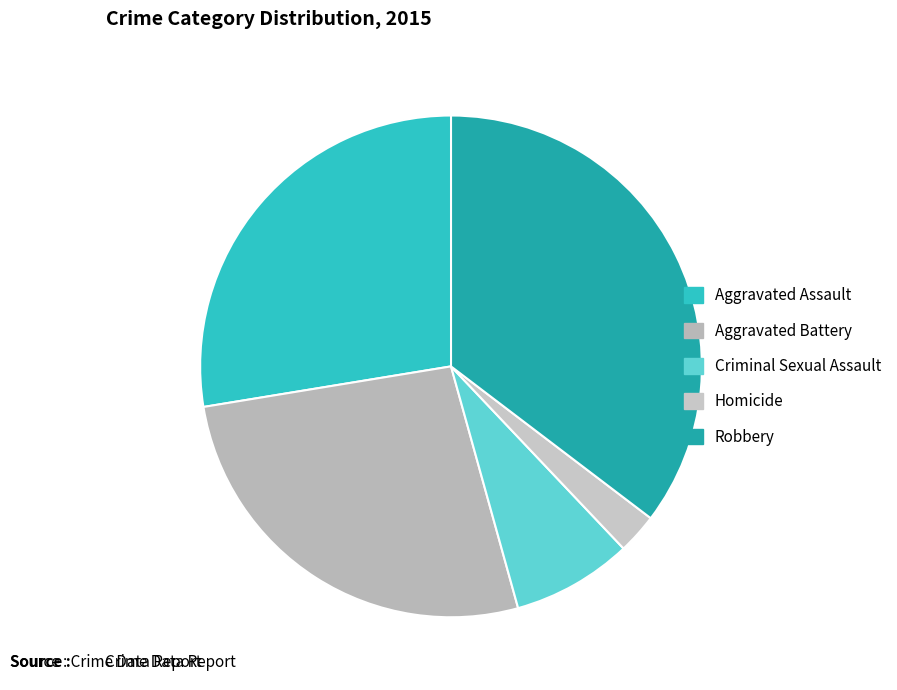

How many slices are in this pie chart?

5